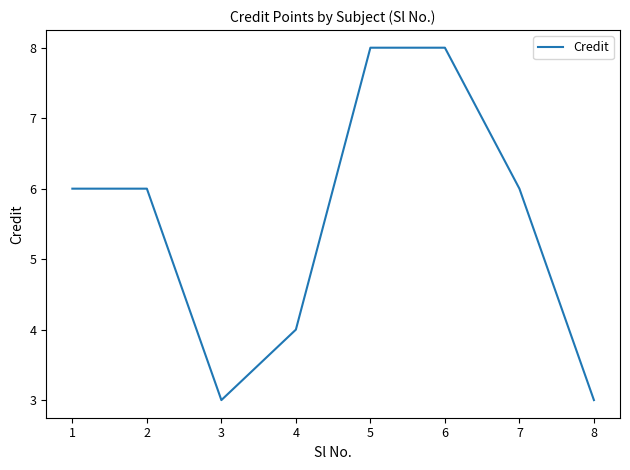

How many interior local valleys (lower than both neighbors) does the data have?

1